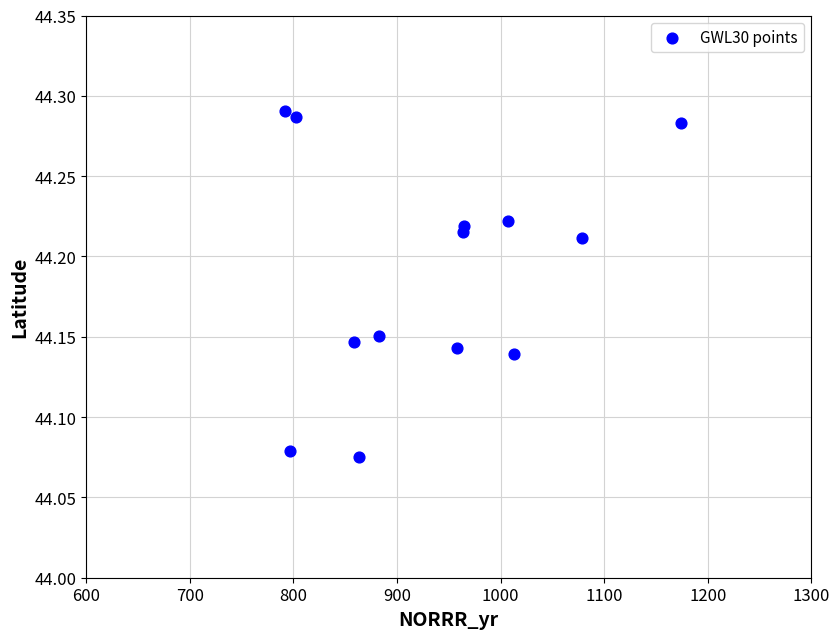

What is the range of X values (max minus min)?

382.4